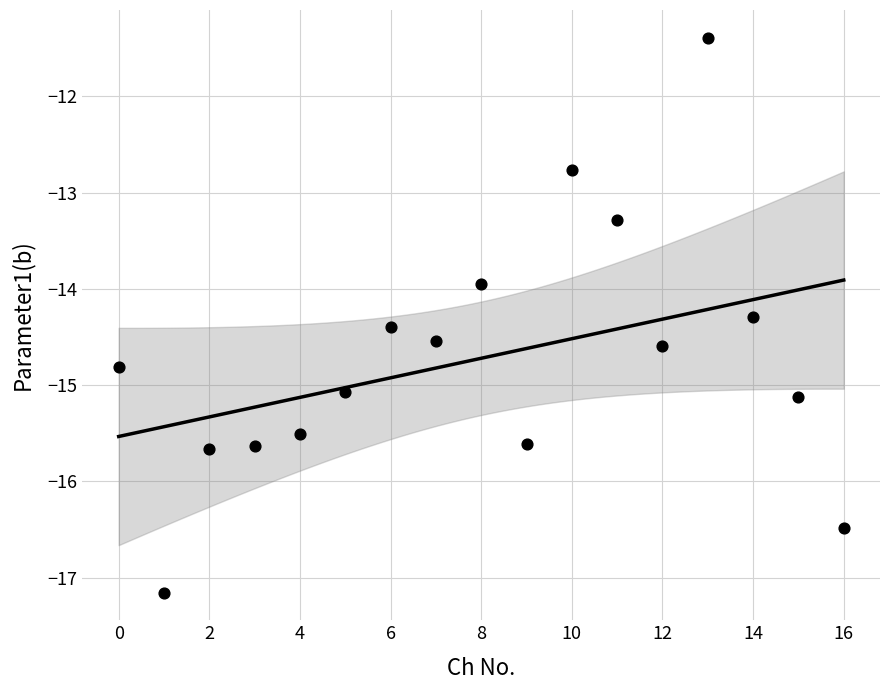

What is the range of Y values (max minus min)?

5.8